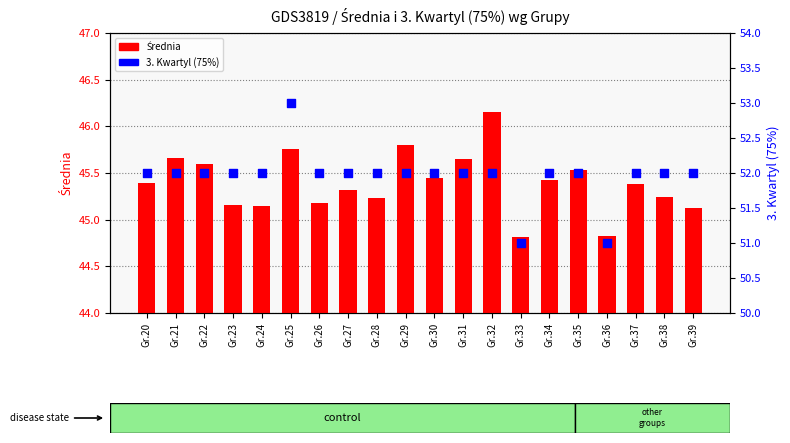

Which series has the widest spread of Y values?

3. Kwartyl (75%)